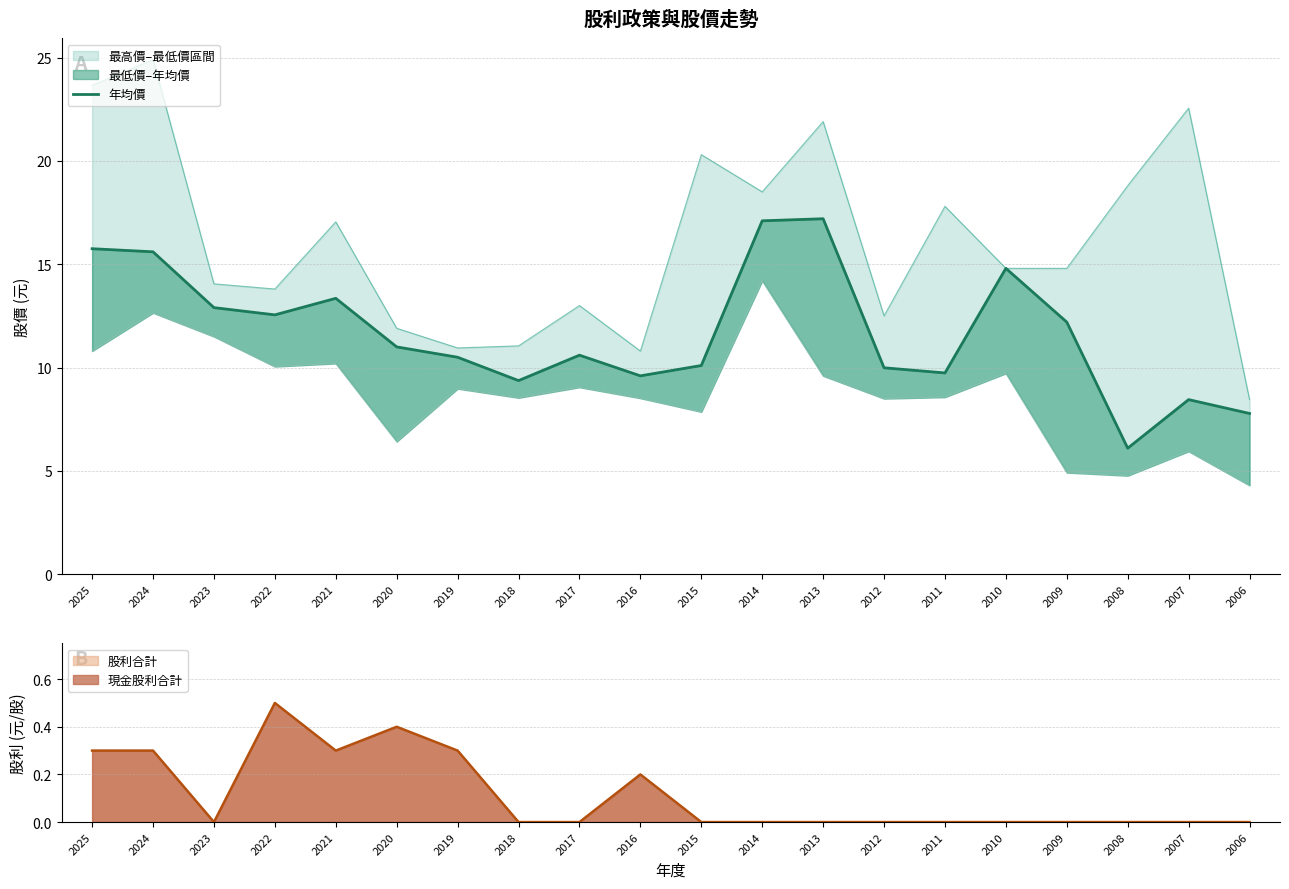

What is the sum of all values?

234.7